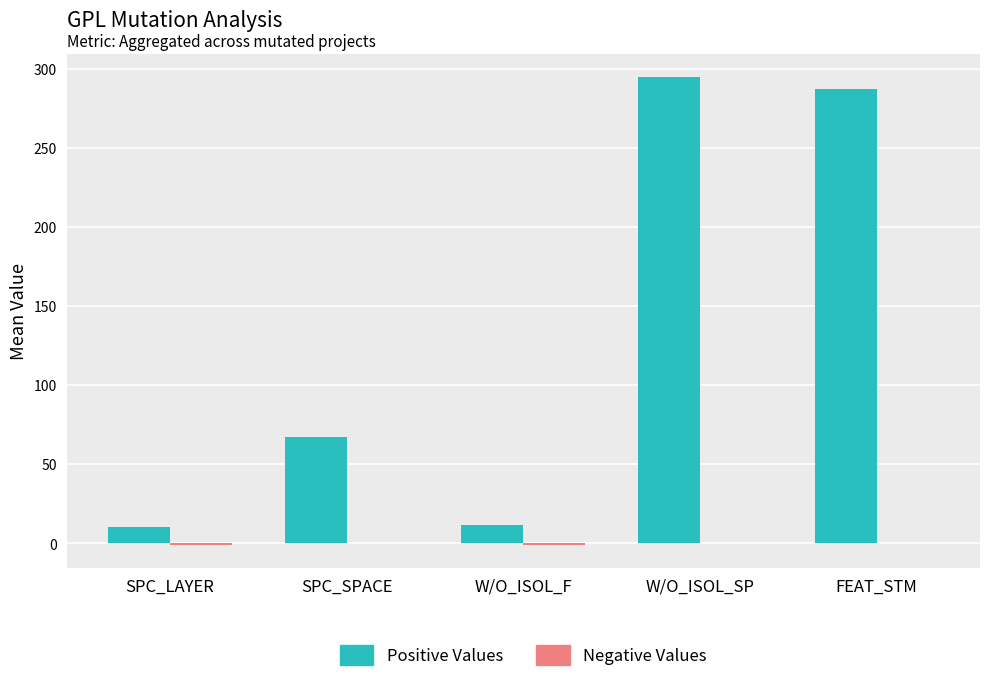

Which series has the largest total across all categories?

Positive Values